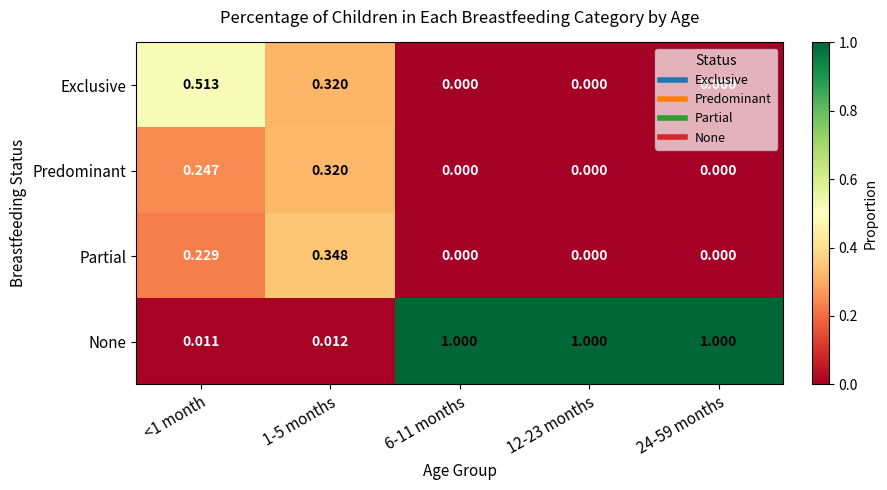

List the series in order of their peak value, lowest first.

Predominant, Partial, Exclusive, None